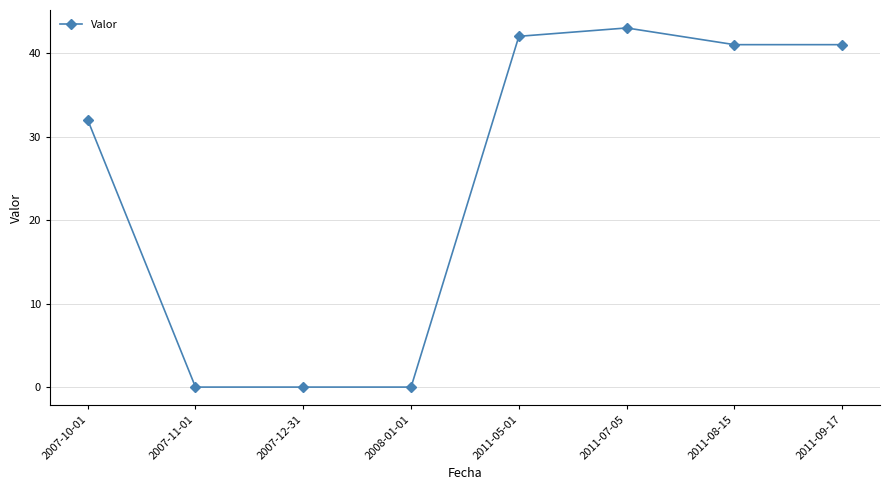

What is the label of the 5th point from the left?

2011-05-01